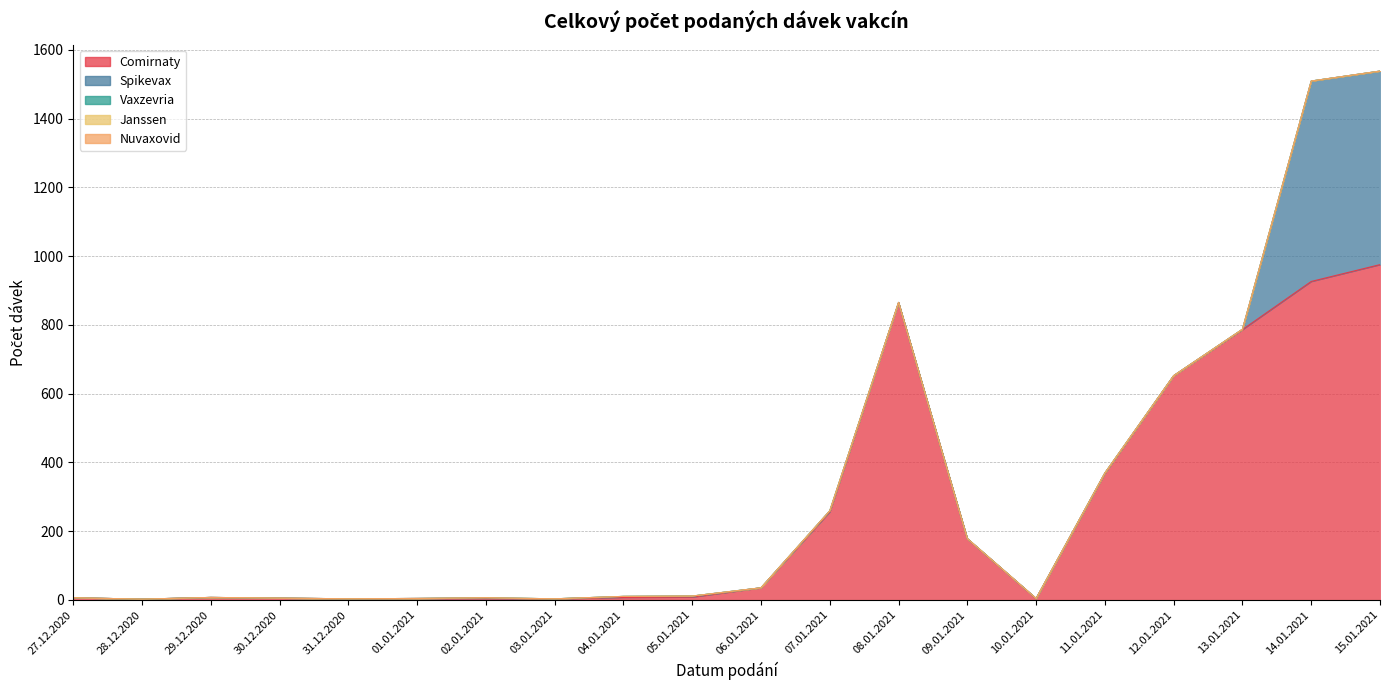

True or false: Nuvaxovid and Vaxzevria cross at least once.

False